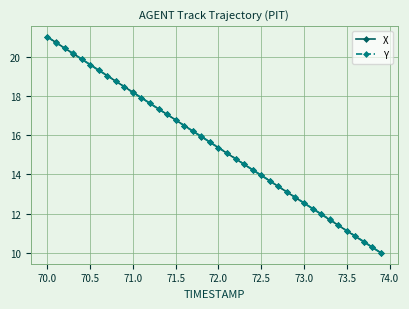

What is the greatest value displayed?

21.0